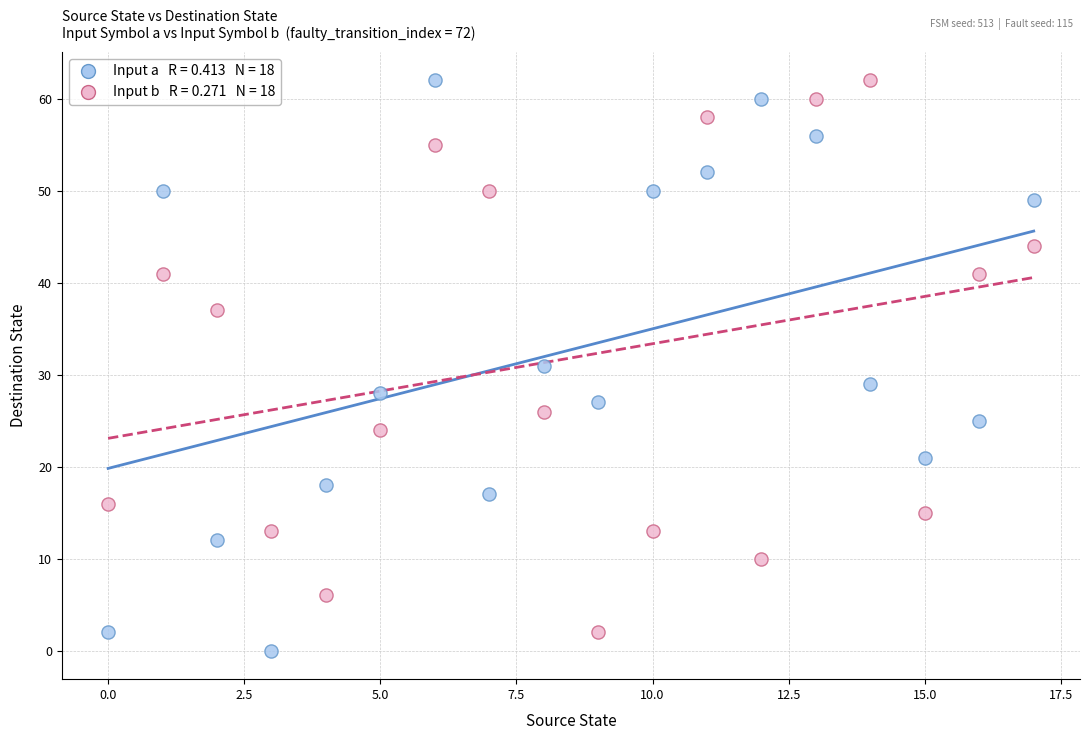

Across all data points, what is the range of Y values (max minus min)?

62